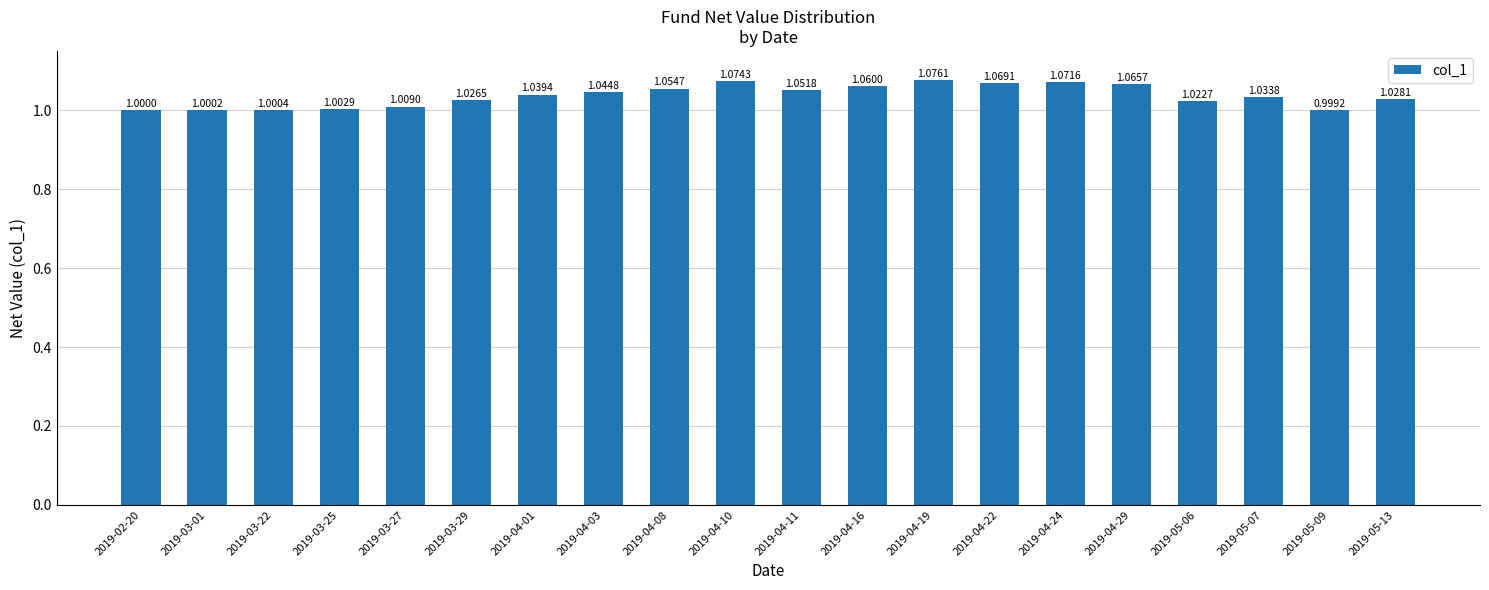

Is it true that the value at 2019-04-16 is 0.3?

False